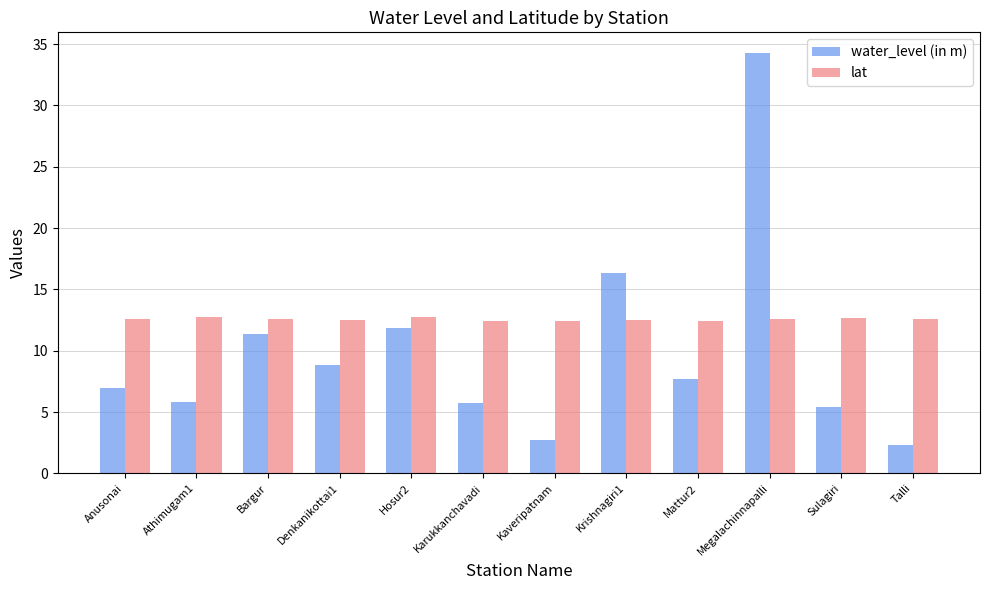

What is the label of the 2nd bar from the right?

Sulagiri